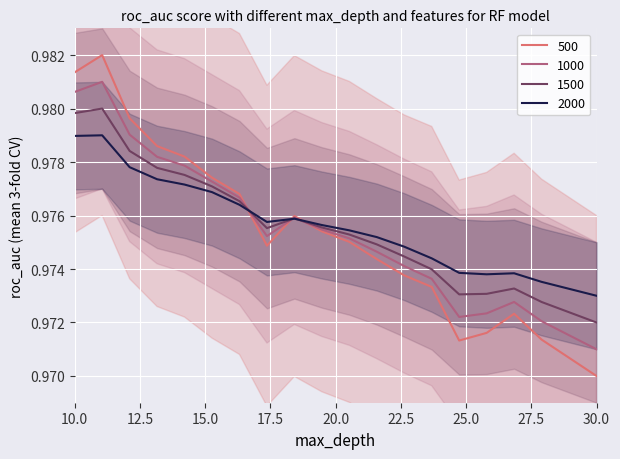

At which label does 500 reach its minimum?

30.0